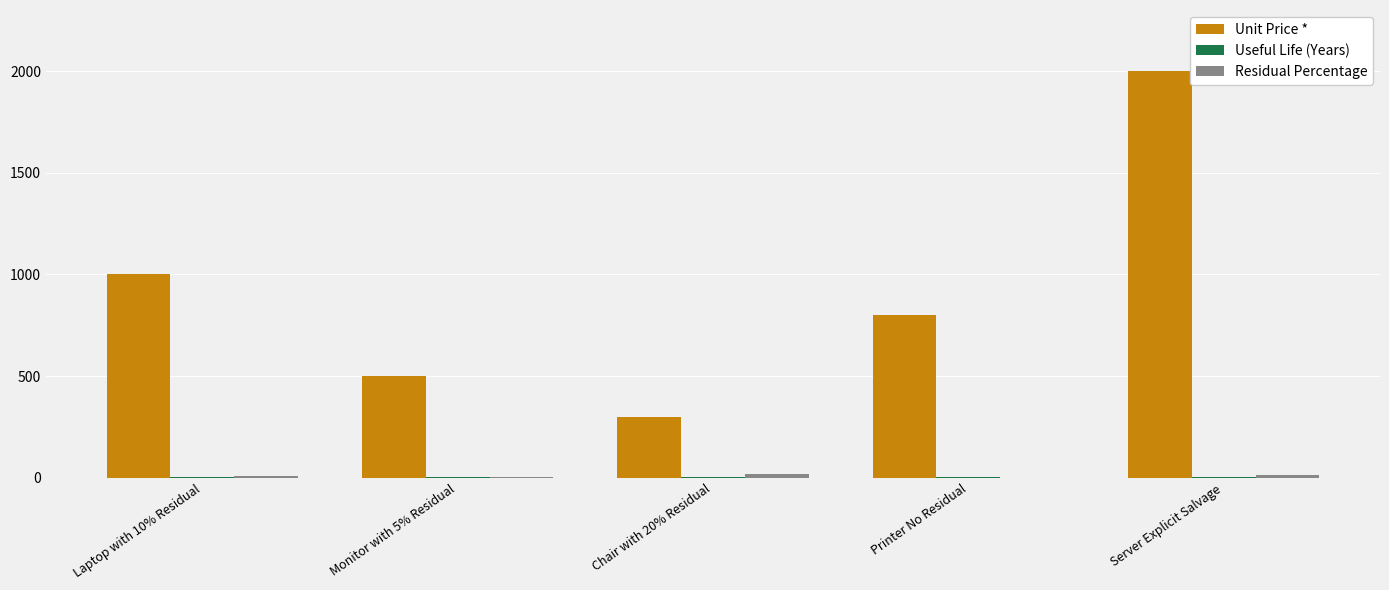

At which label does Unit Price * first exceed 800?

Laptop with 10% Residual